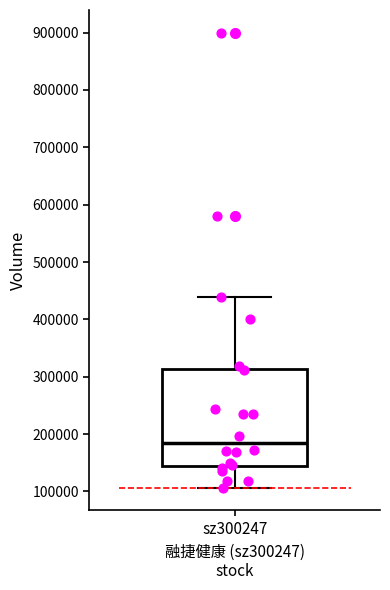

Where is the lower edge of the box for sz300247 on the y-axis? The values are not printed on the chart, so give them approximately, as read against the axis.

150000